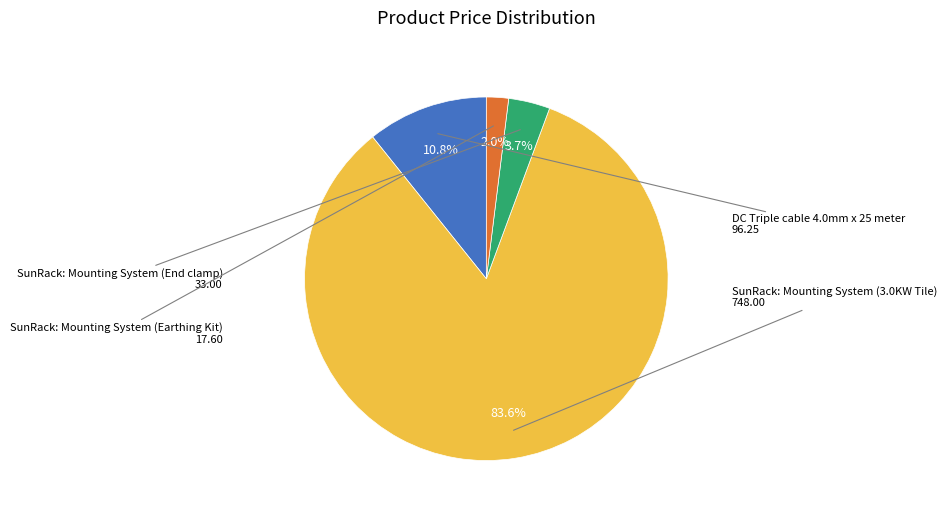

Is there any slice that represents more than half of the pie?

Yes